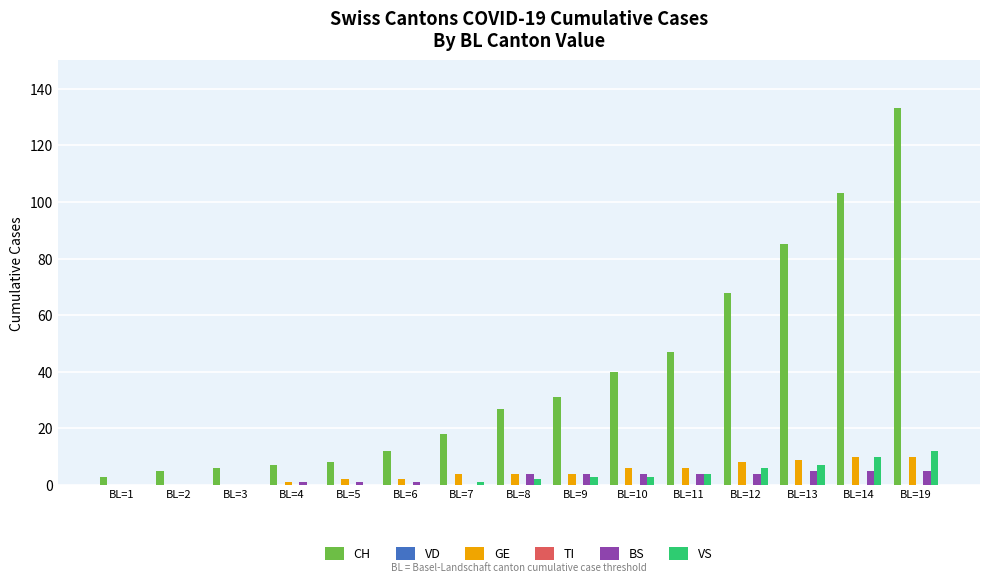

What is the sum of the CH values at BL=6 and BL=12?

80